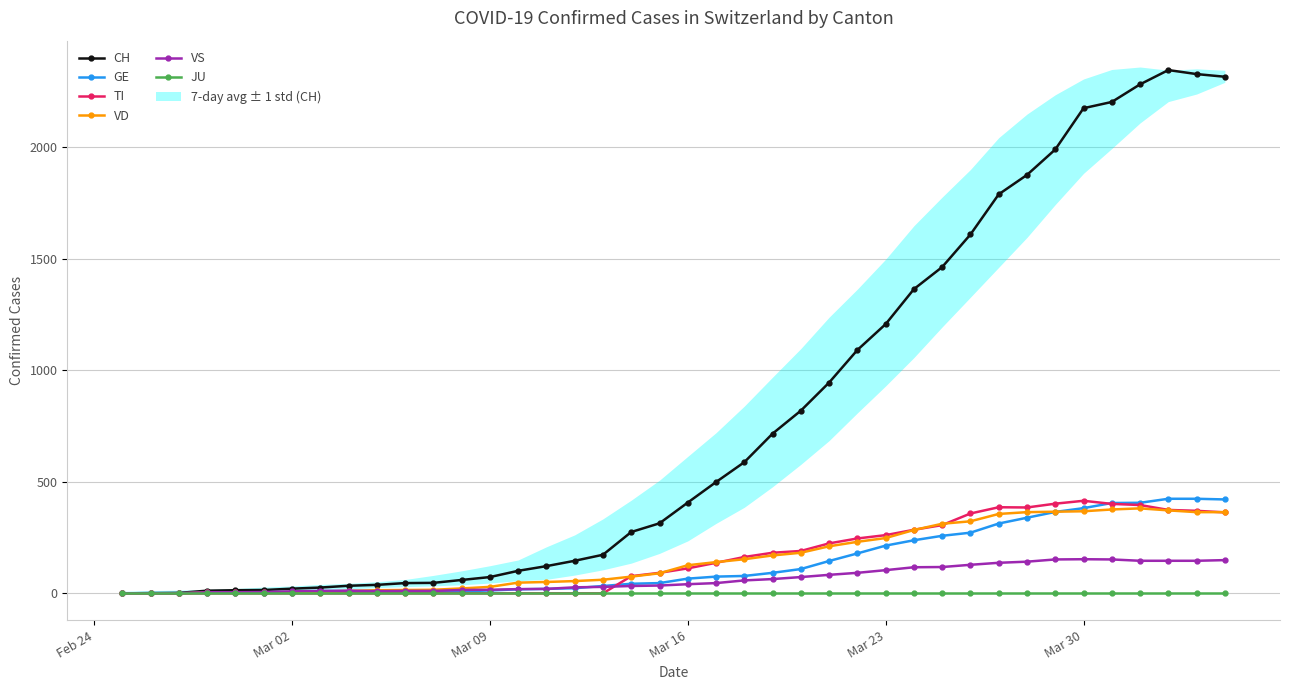

How many values in TI are above zero?

22